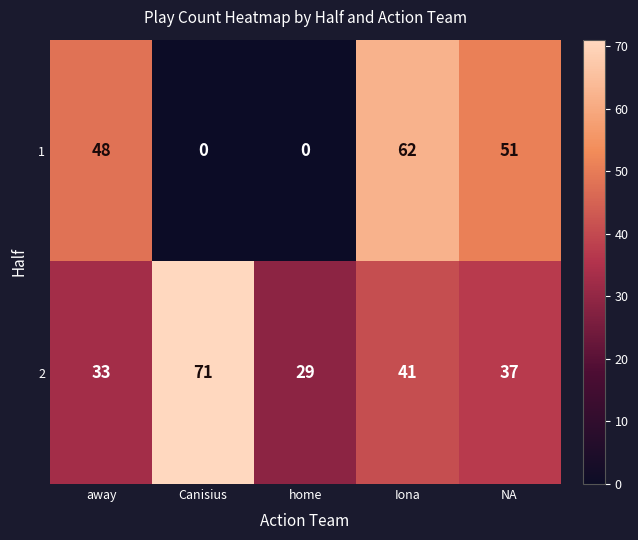

At which category is the sum across all series the highest?

Iona